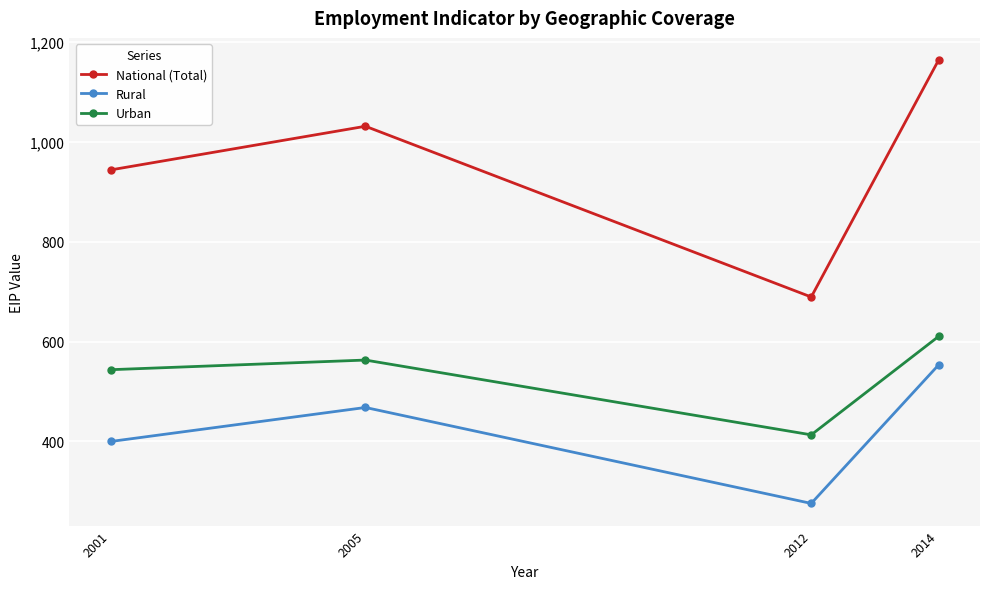

What is the maximum value for Rural?

553.2